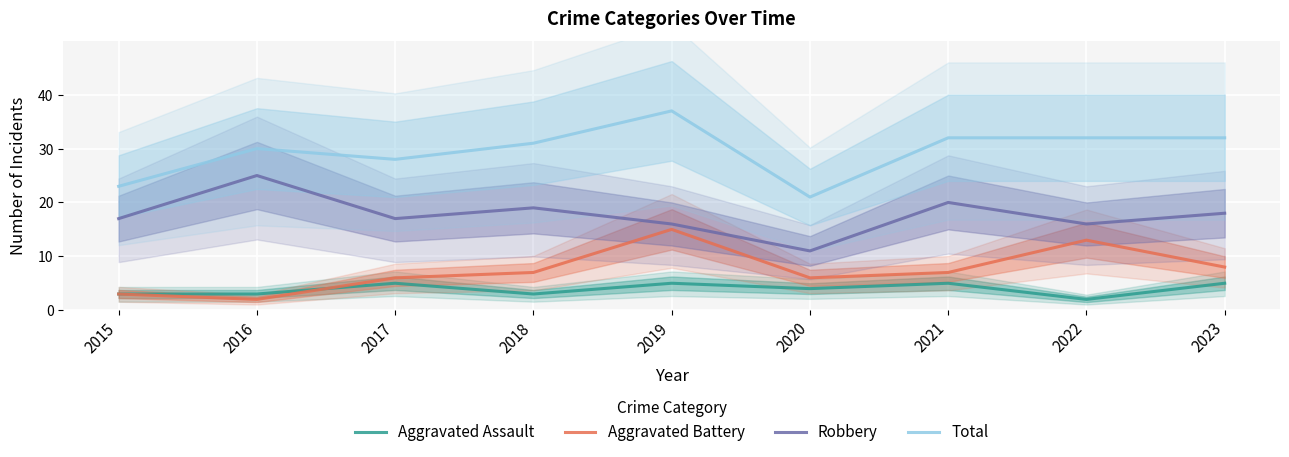

In Aggravated Assault, how many points are lower than both neighbors (excluding endpoints)?

3